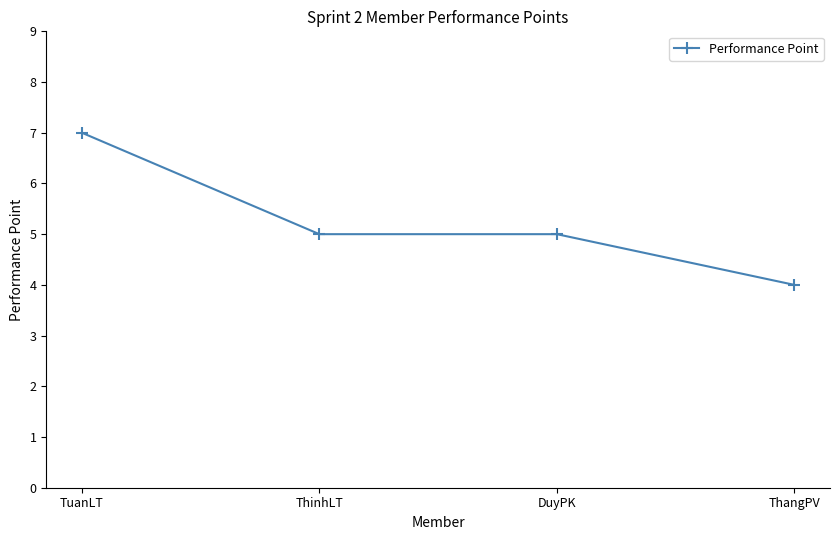

Read the value at DuyPK.

5